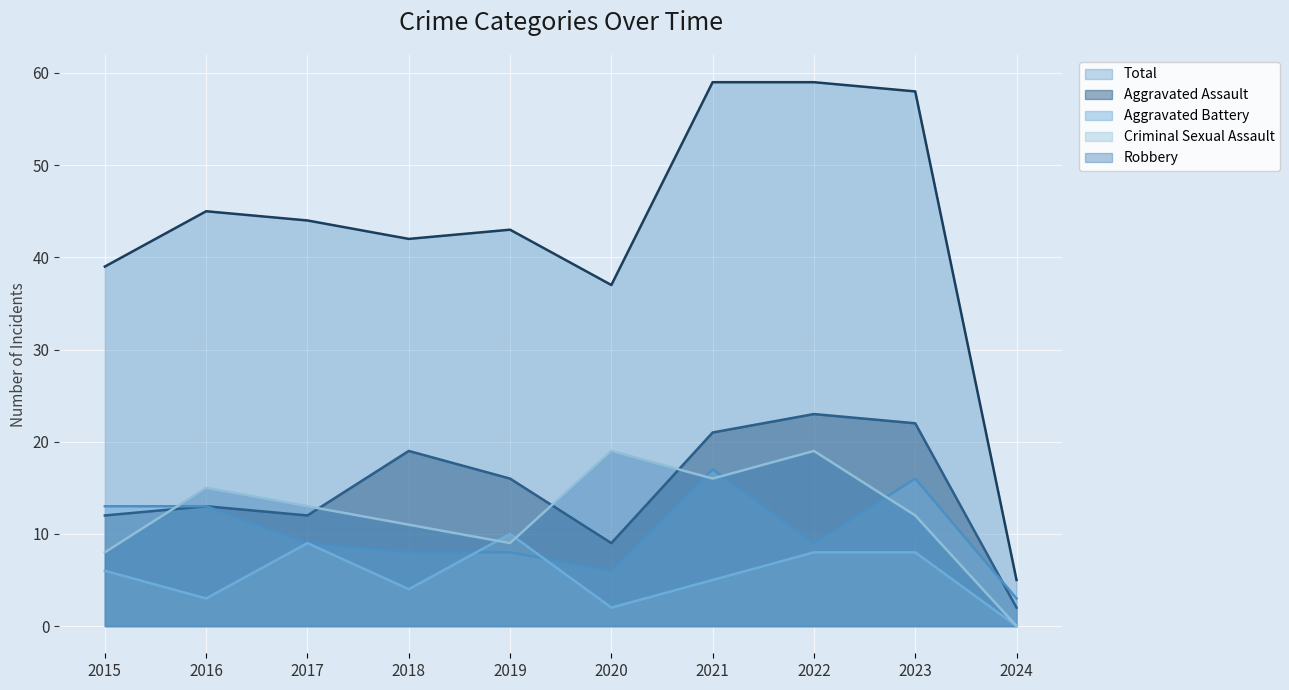

Which series ends up on top after the final intersection of Robbery and Criminal Sexual Assault?

Robbery